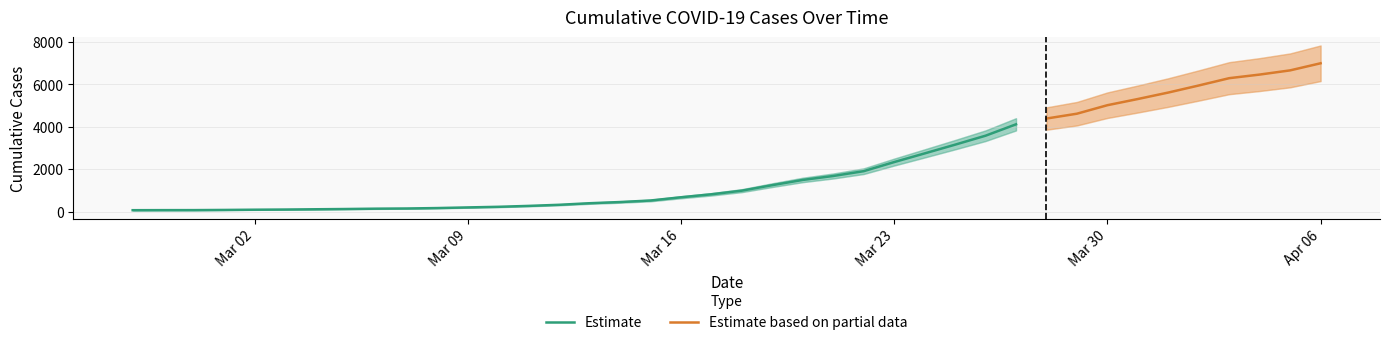

Which category has the highest value across all series?

2020-04-06